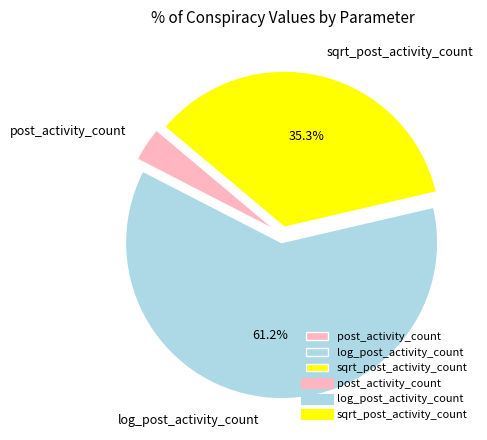

To the nearest percent, what portion does post_activity_count represent?

4%